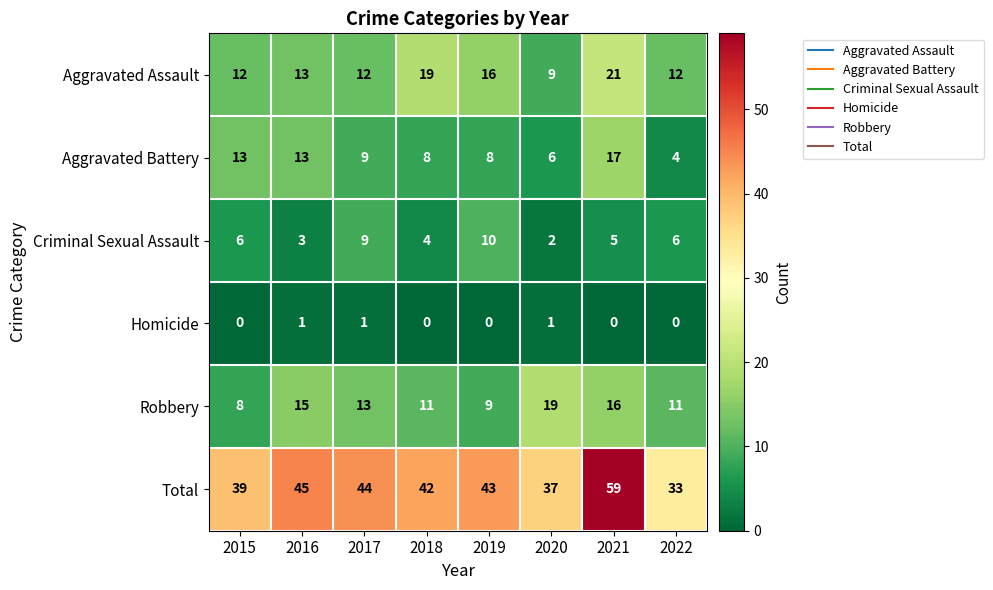

The Robbery series shows 6 at 2022. True or false?

False